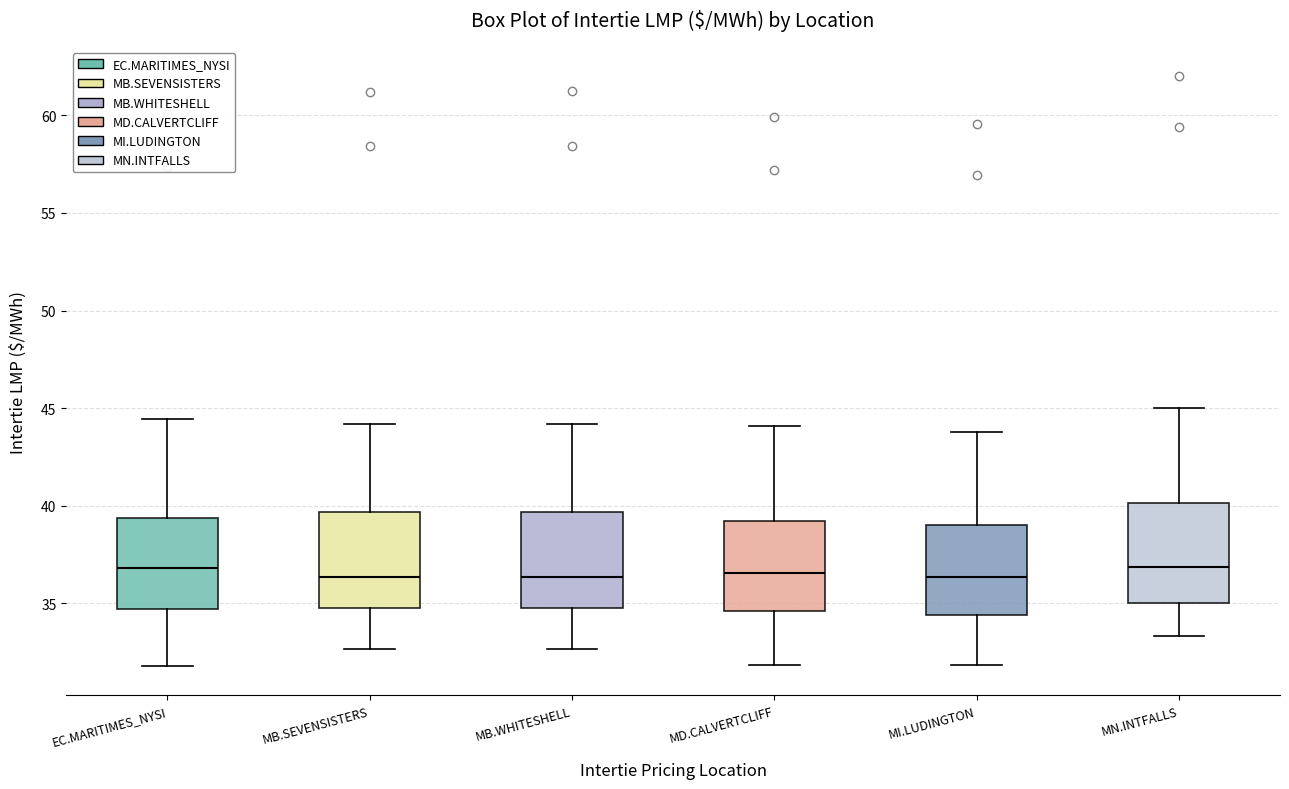

Reading left to right, read every box against the y-axis: the position of its median line, the range the box covers, and the ends of its whiskers. The values are not printed on the chart, so give them approximately, as read against the axis.

EC.MARITIMES_NYSI: median 37.0, box 34.5 to 39.5, whiskers 32.0 to 44.5
MB.SEVENSISTERS: median 36.5, box 35.0 to 39.5, whiskers 32.5 to 44.0
MB.WHITESHELL: median 36.5, box 35.0 to 39.5, whiskers 32.5 to 44.0
MD.CALVERTCLIFF: median 36.5, box 34.5 to 39.0, whiskers 32.0 to 44.0
MI.LUDINGTON: median 36.5, box 34.5 to 39.0, whiskers 32.0 to 44.0
MN.INTFALLS: median 37.0, box 35.0 to 40.0, whiskers 33.5 to 45.0